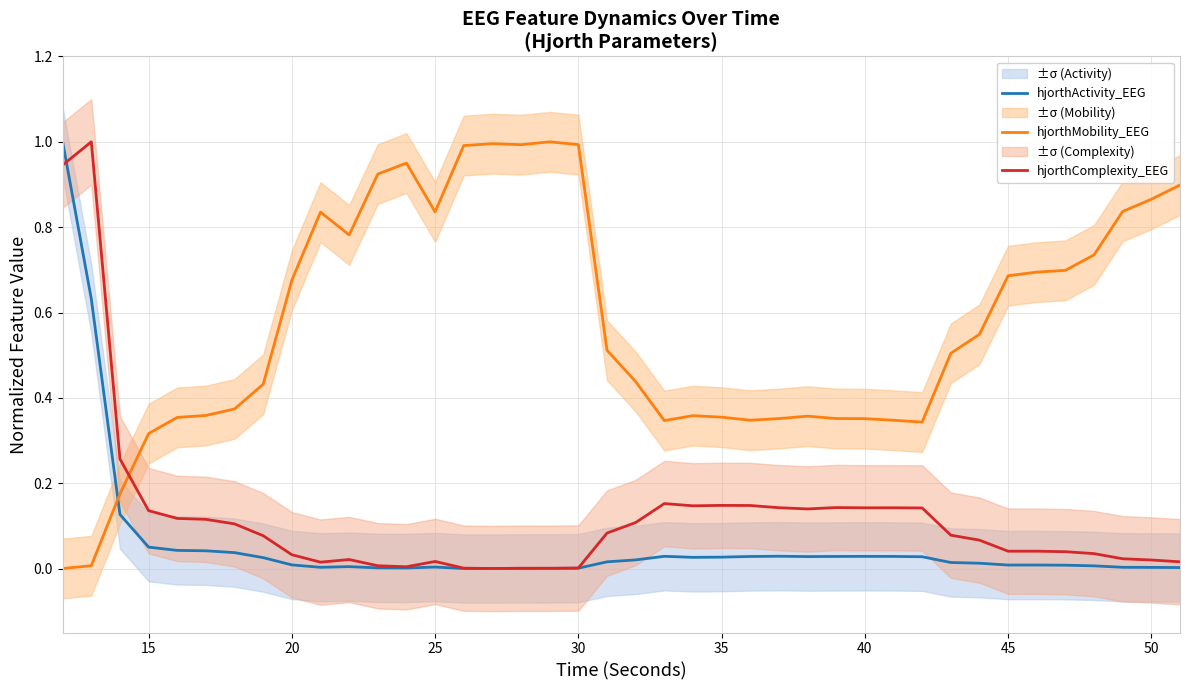

Which series ends up on top after the final intersection of hjorthActivity_EEG and hjorthMobility_EEG?

hjorthMobility_EEG